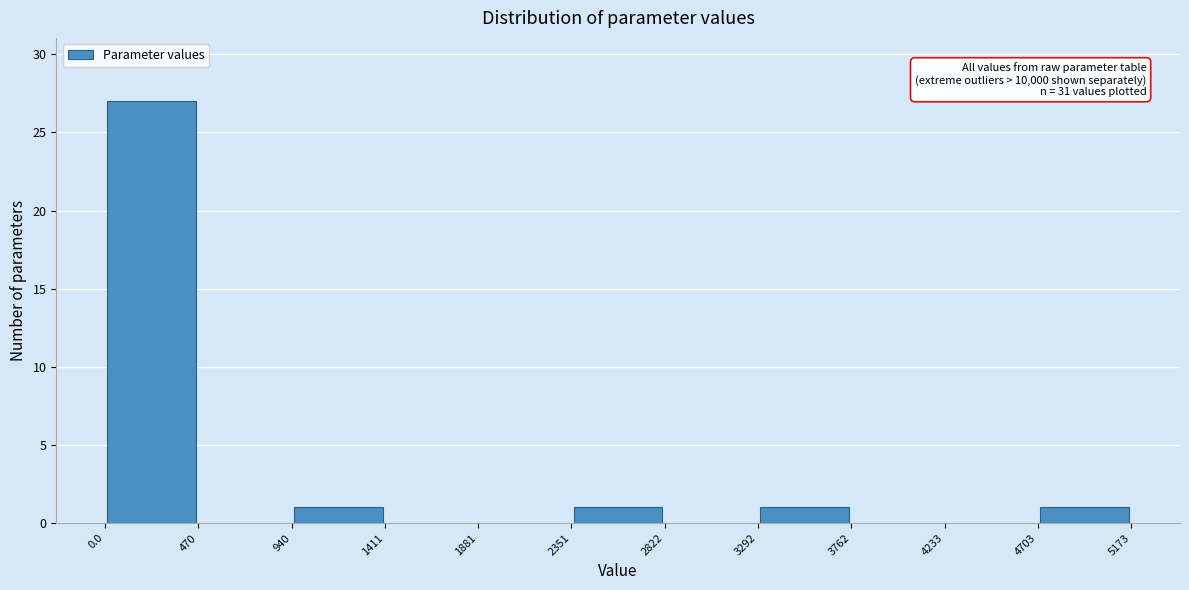

Which range on the x-axis has the tallest bar?

0.0 to 470